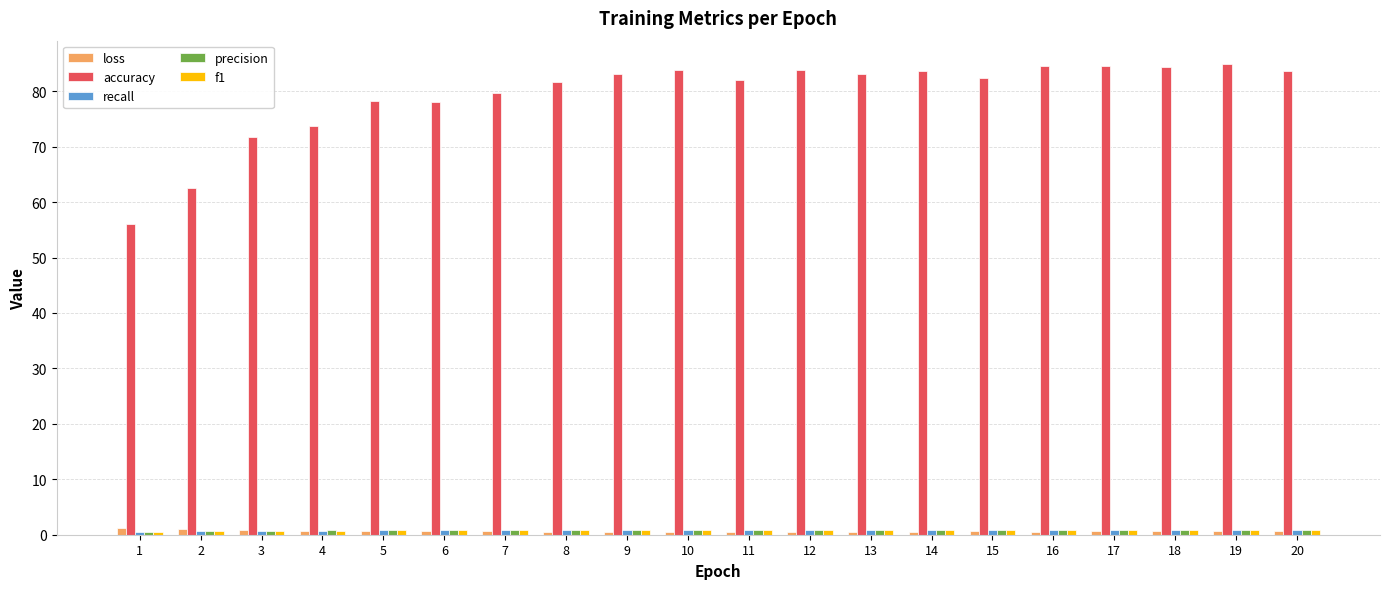

The accuracy series shows 149.1 at 10. True or false?

False